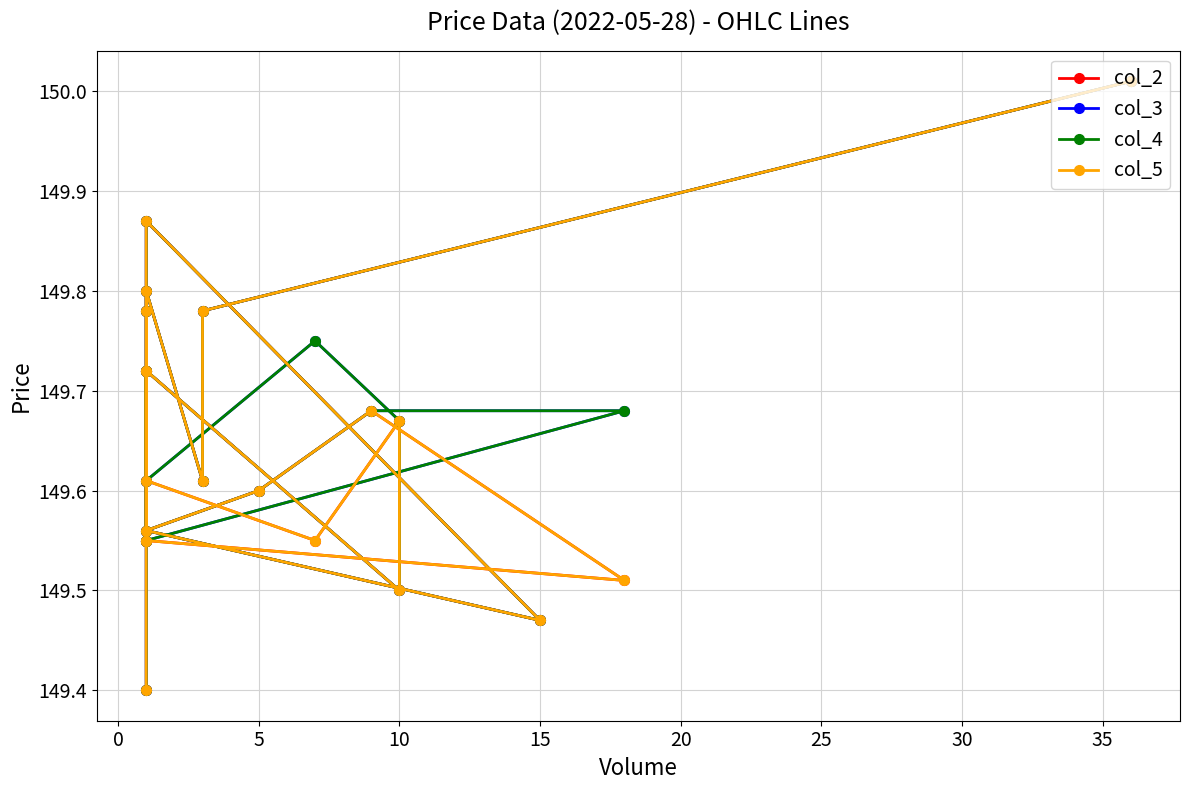

Between 40 and 15, which series saw the biggest shift?

col_2